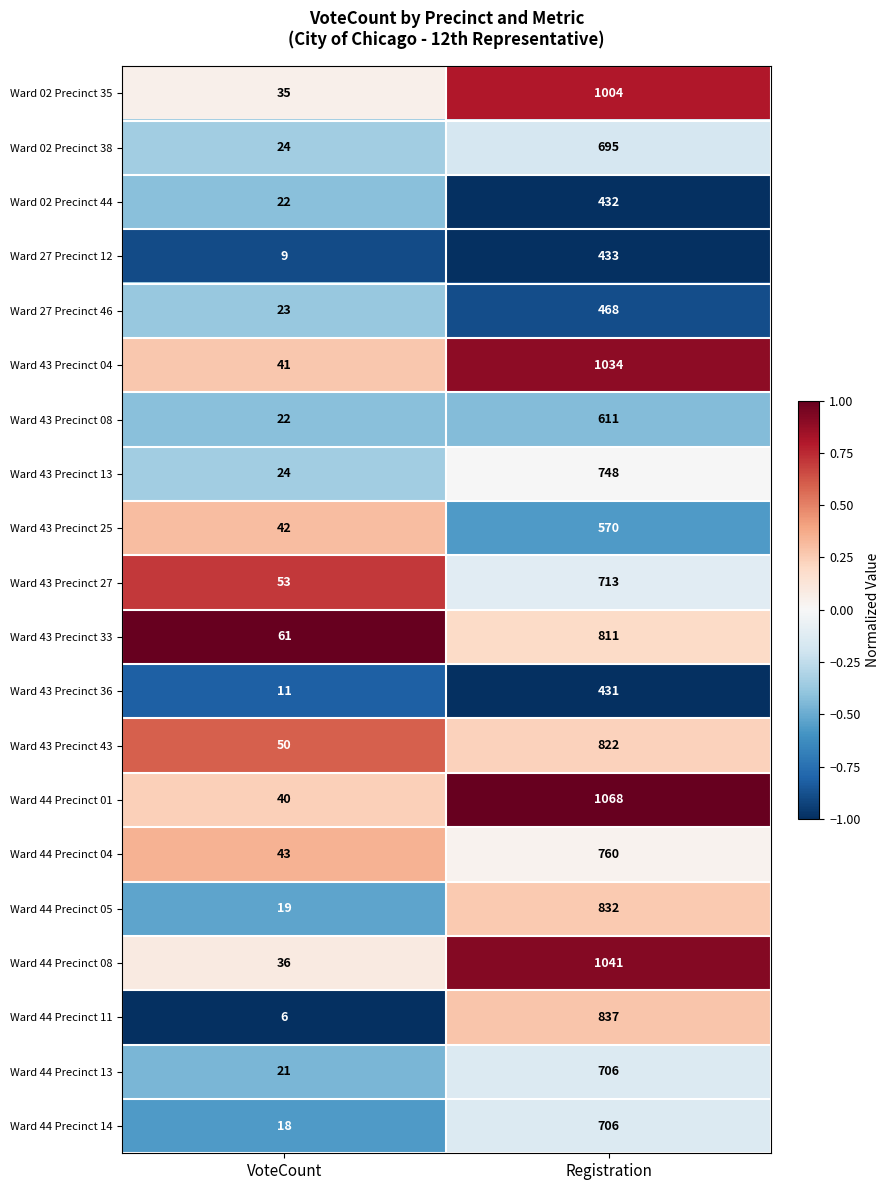

What is the smallest value displayed?

6